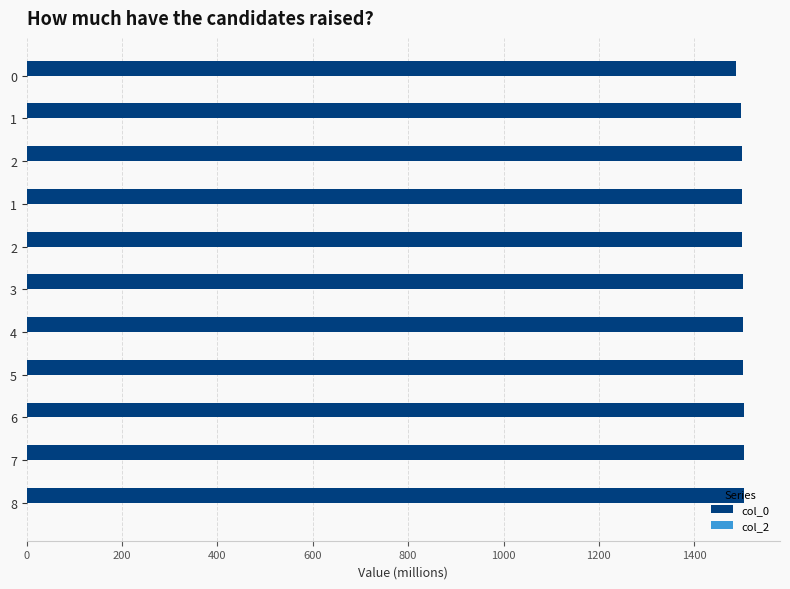

How many bars are there in total?

11